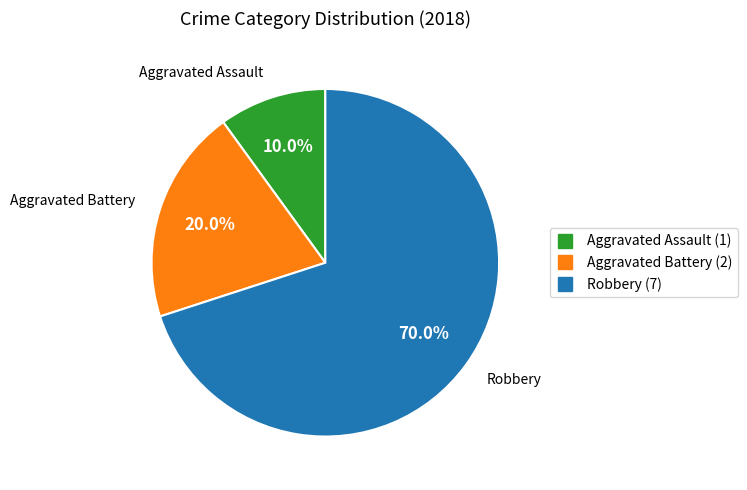

What is the ratio of the value at Robbery to the value at Aggravated Assault?

7.0